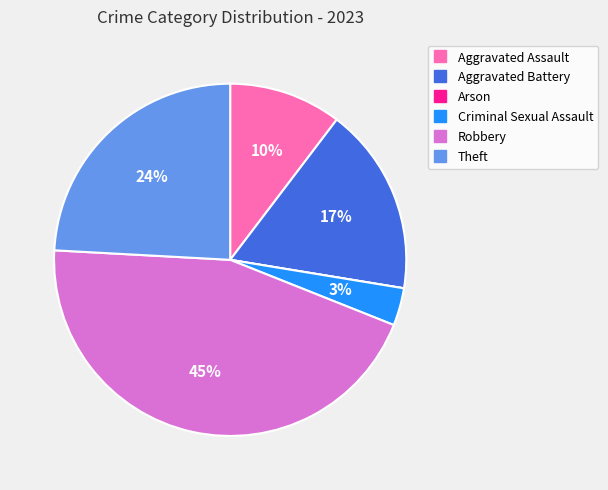

Is there any slice that represents more than half of the pie?

No